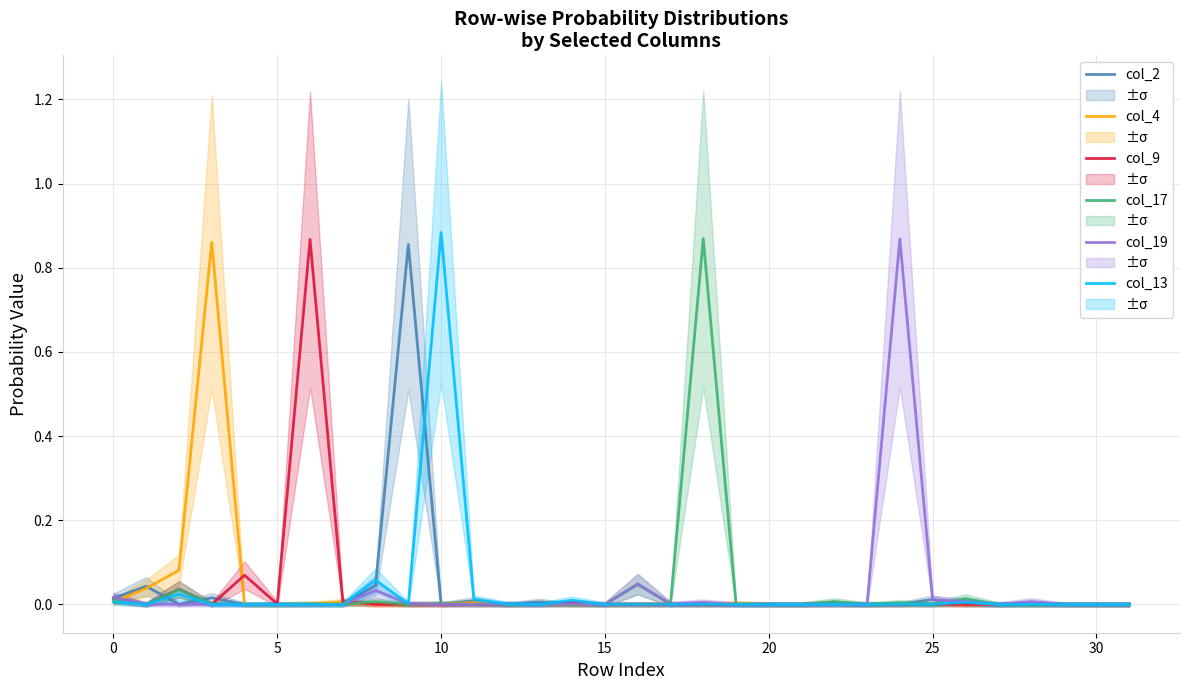

Is it true that col_17 equals 0.0 at 30?

True